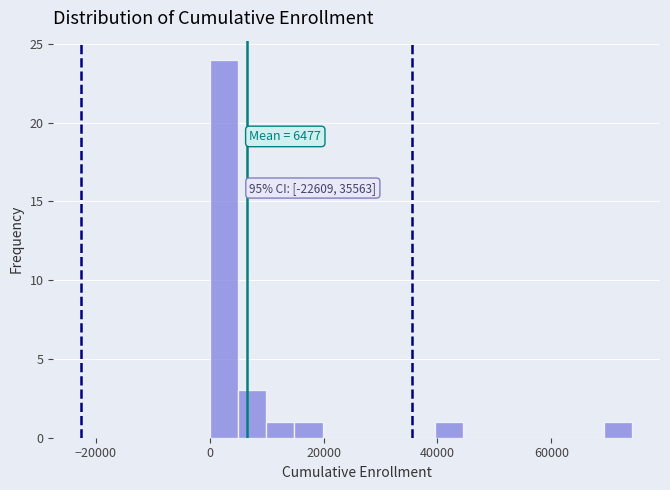

Read against the x-axis, roughly where is the centre of the tallest bar?

2000